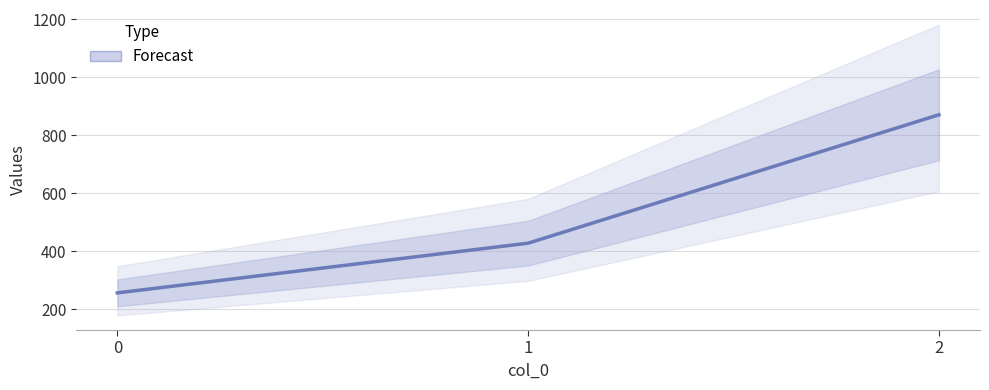

List the labels in order of value, smallest first.

0, 1, 2